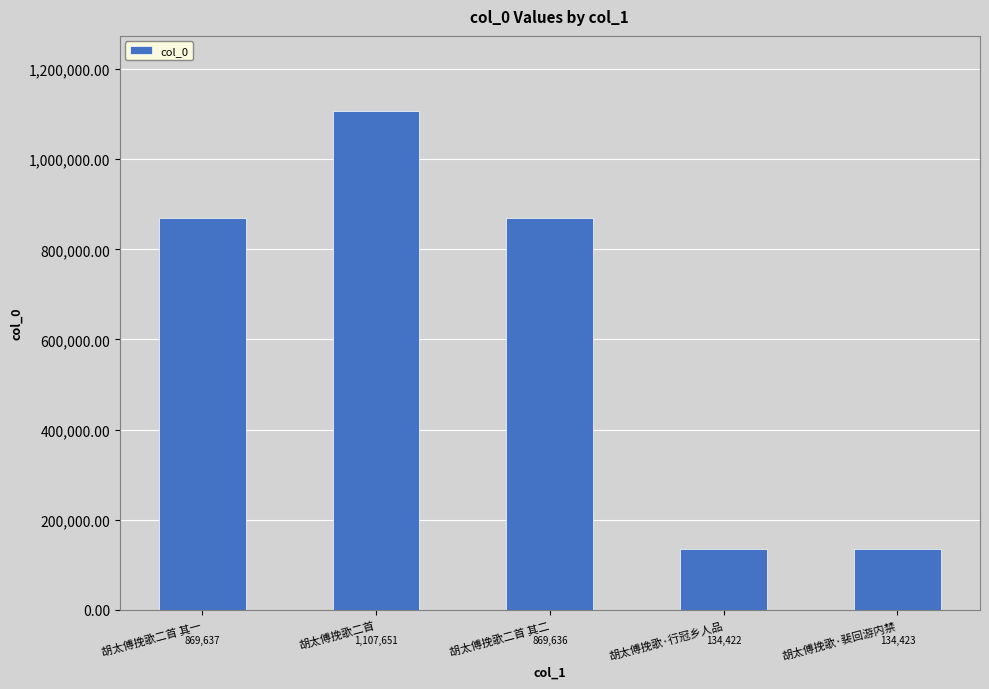

Count the number of categories in the chart.

5